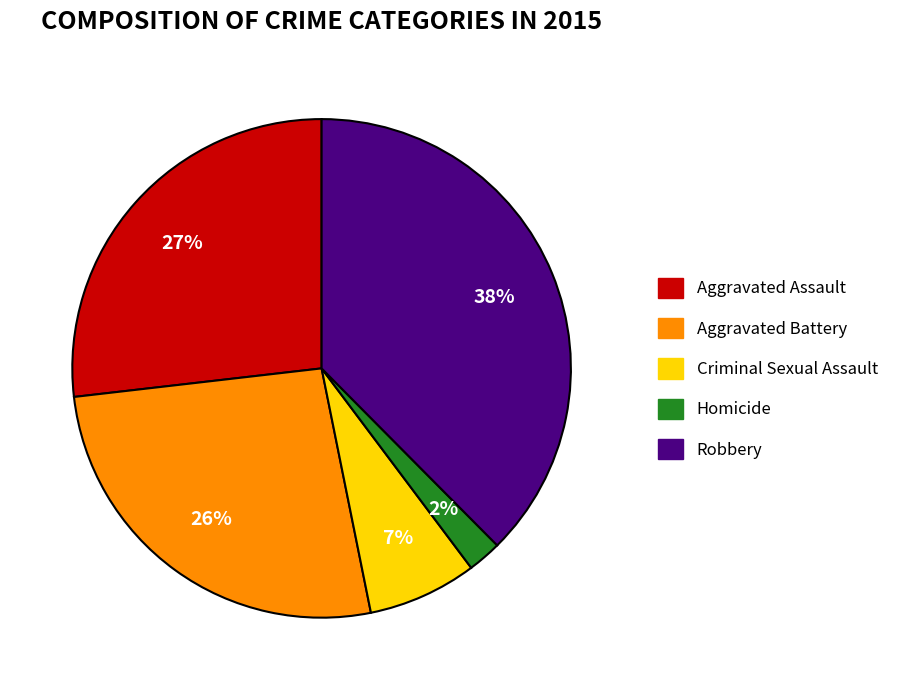

Approximately how many times larger is the value at Aggravated Assault compared to Robbery?

0.7